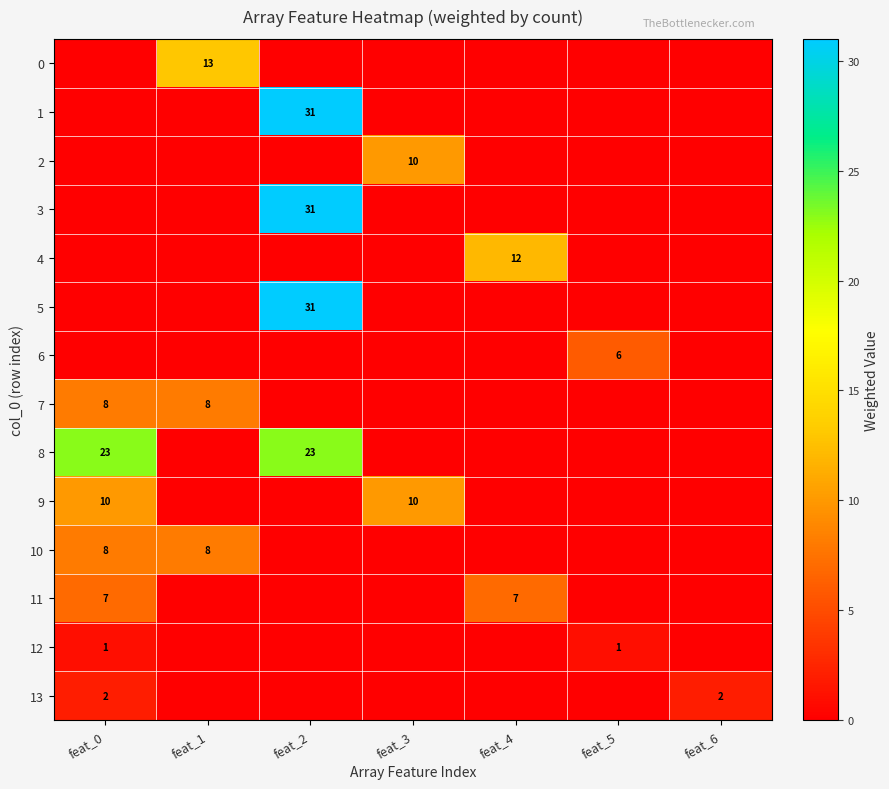

Is the value of 12 at feat_5 greater than the value of 10 at feat_0?

No